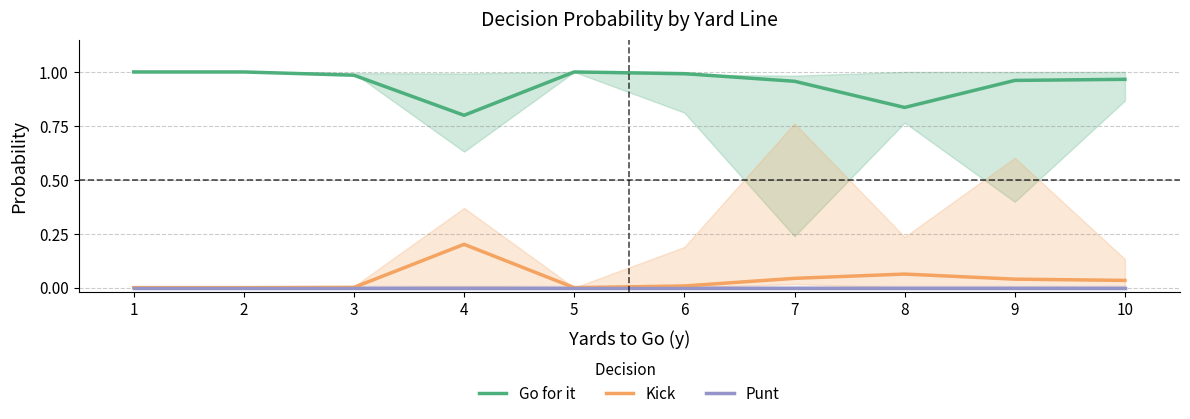

Which series has the largest total across all categories?

Go for it